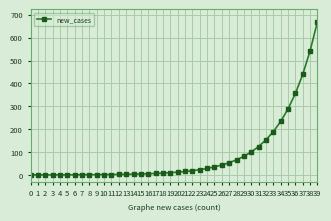

True or false: the data shows 356.1 at 36.

True